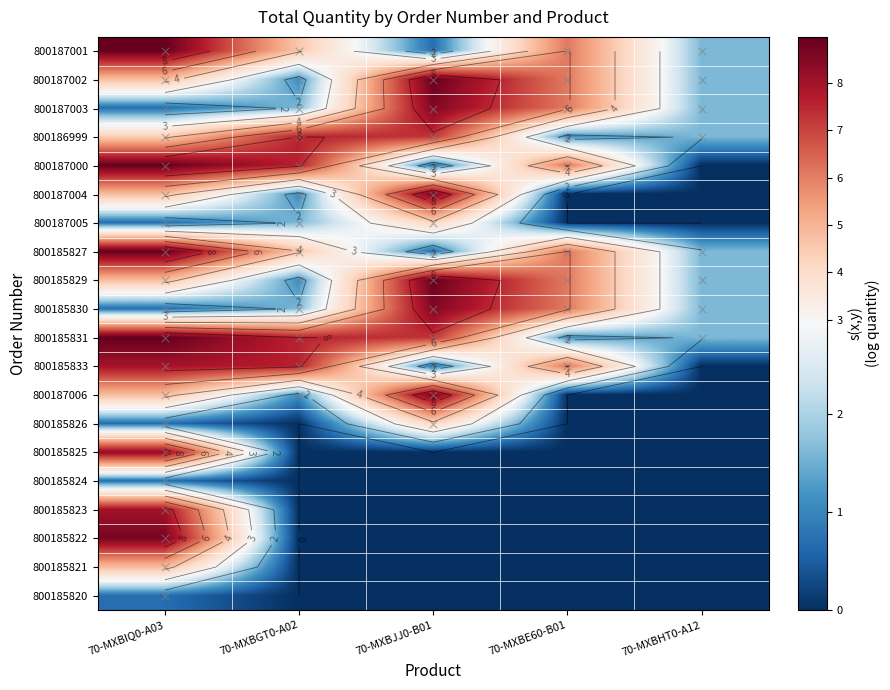

At which category is the sum across all series the highest?

70-MXBIQ0-A03